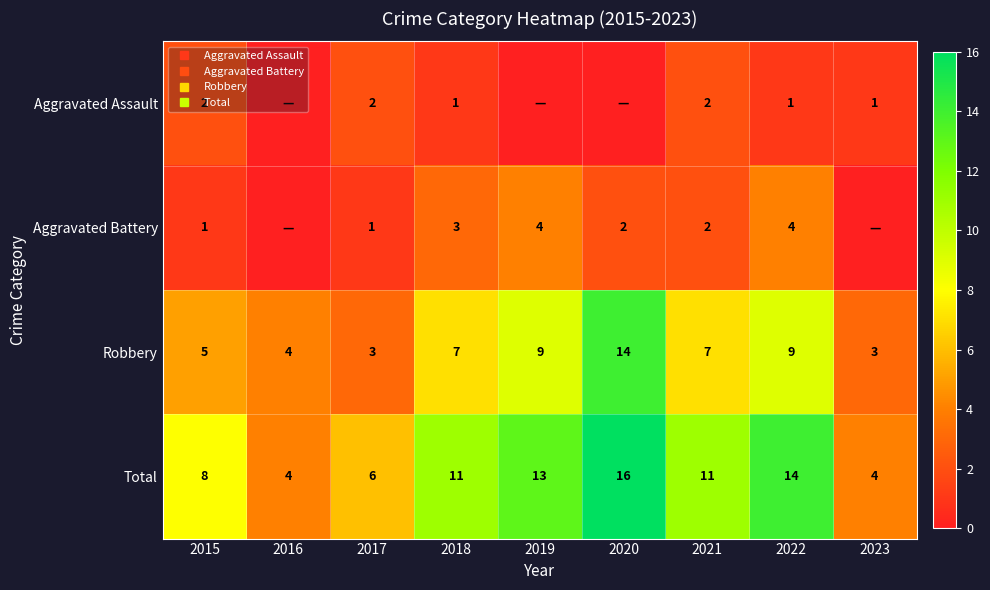

How many values in Aggravated Assault are above zero?

6